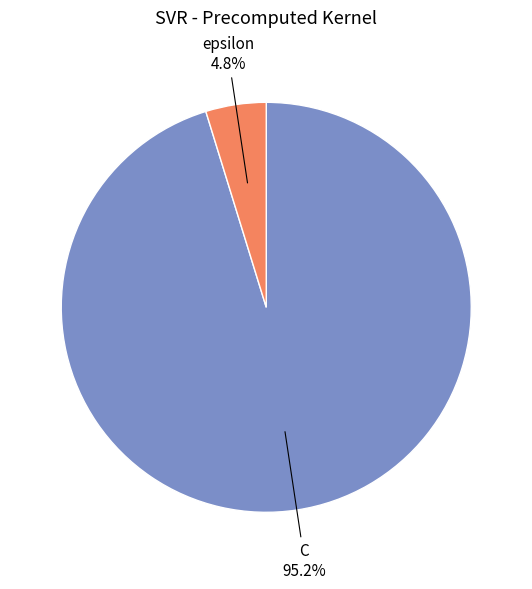

Is there any slice that represents more than half of the pie?

Yes